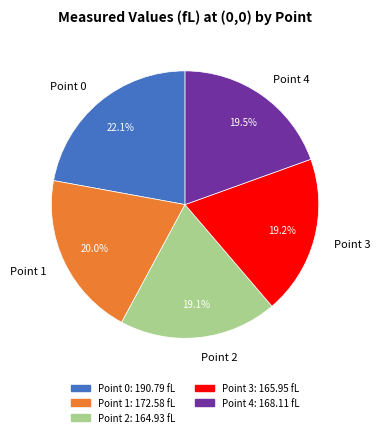

To the nearest percent, what portion does Point 0 represent?

22%